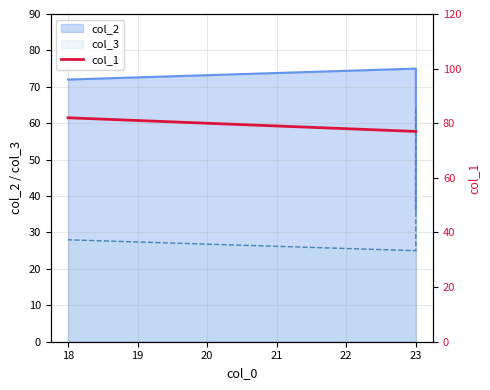

What is the difference between the maximum and minimum values?

5